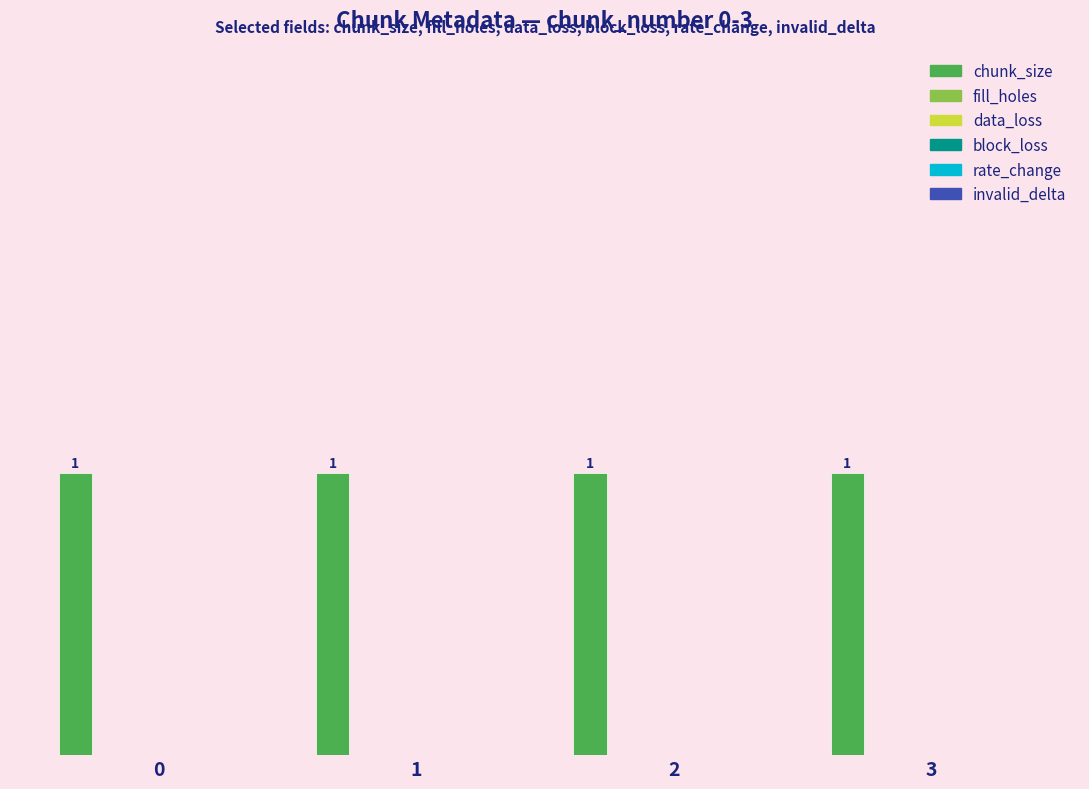

What are all the series names shown in the legend?

chunk_size, fill_holes, data_loss, block_loss, rate_change, invalid_delta